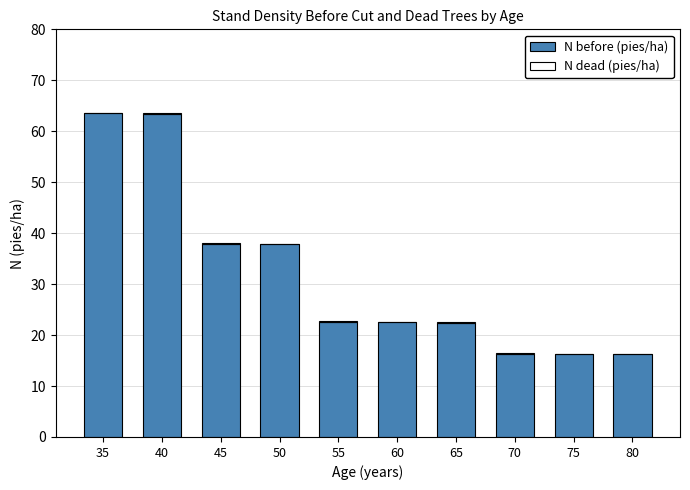

What is the total value across all series at 35?

63.7